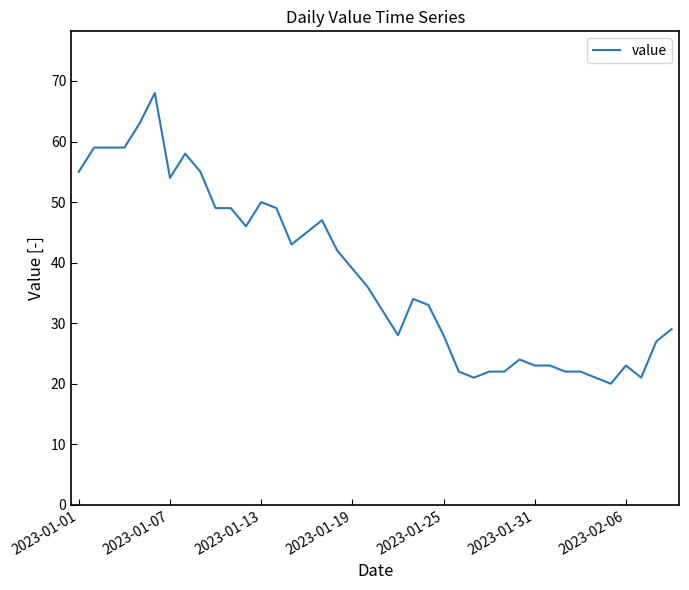

How many lines are shown in the chart?

1